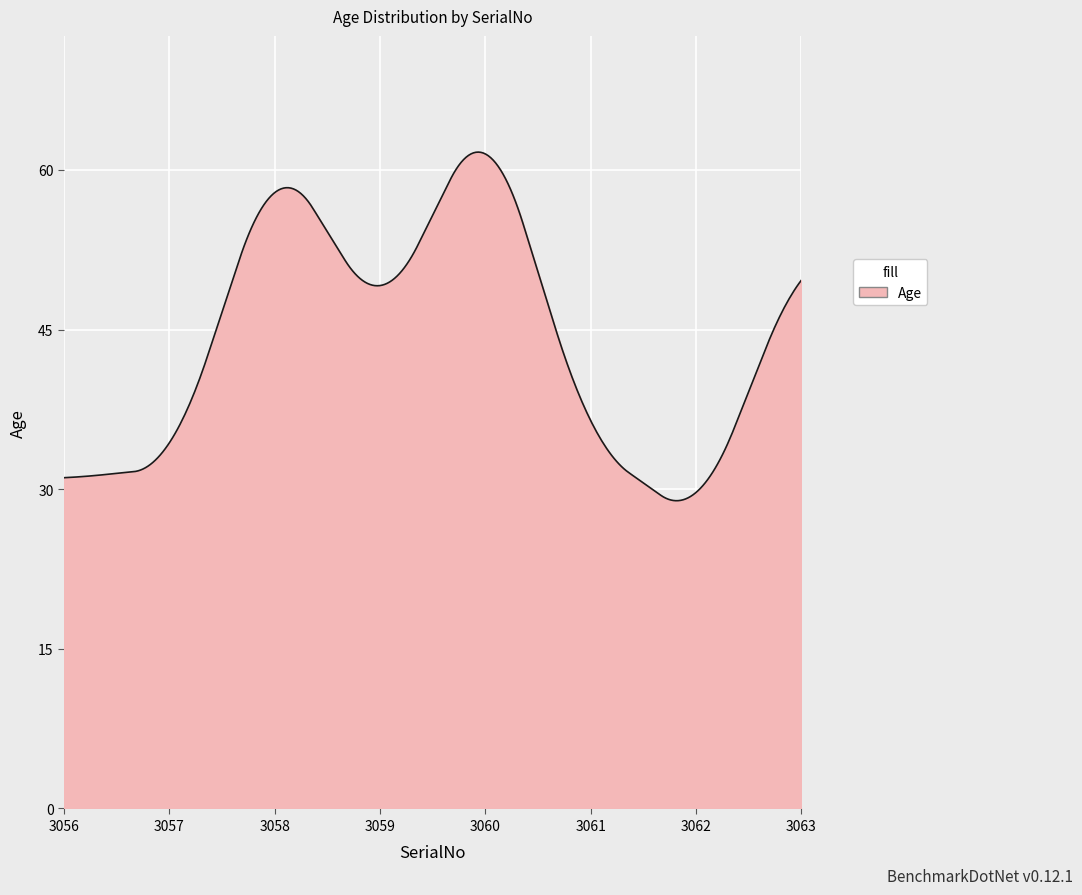

What is the smallest value displayed?

28.9